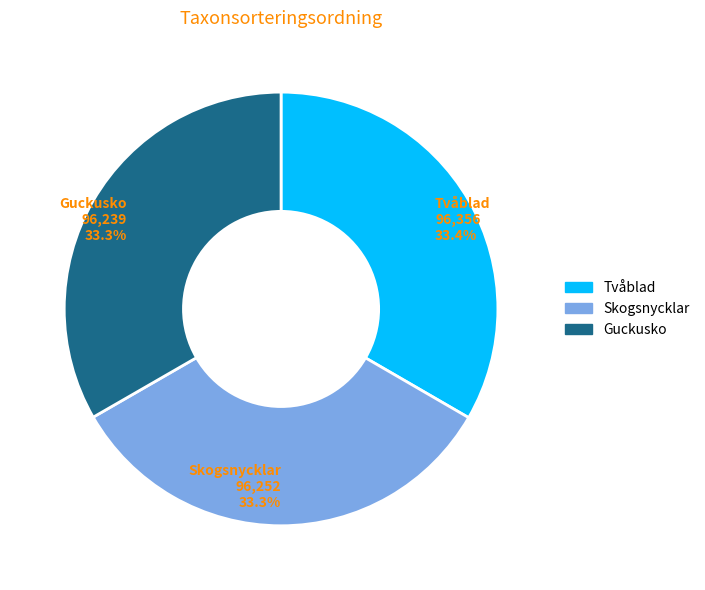

What percentage is the Guckusko slice, to the nearest percent?

33%